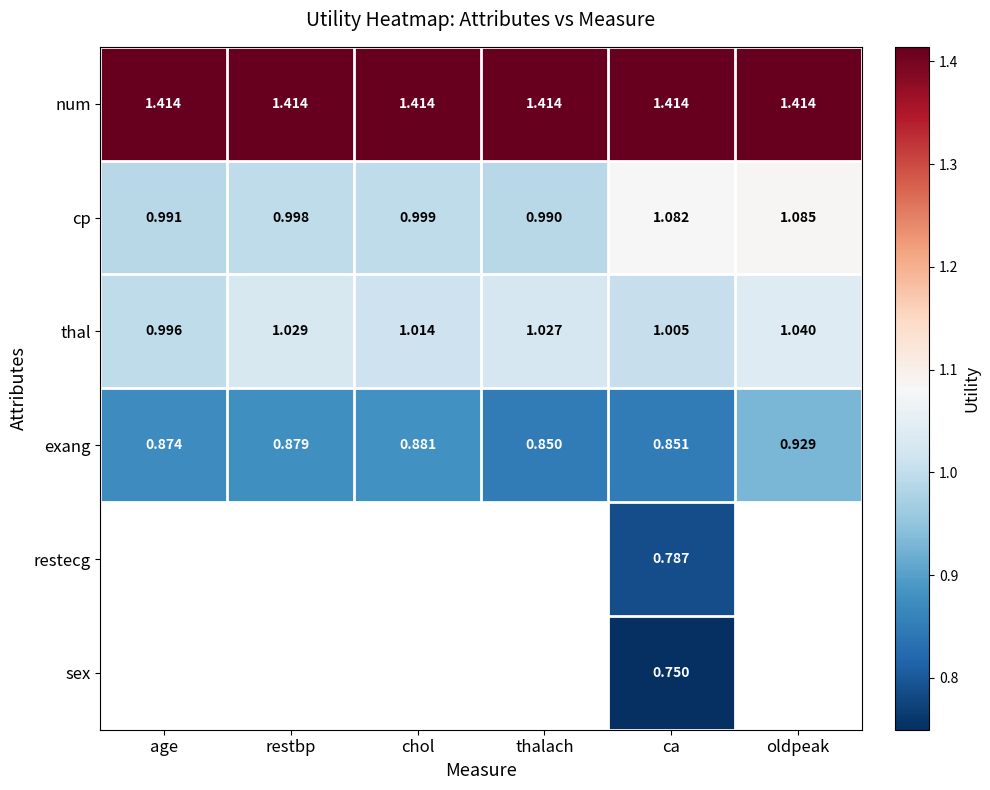

At which label is cp closest to 1?

chol